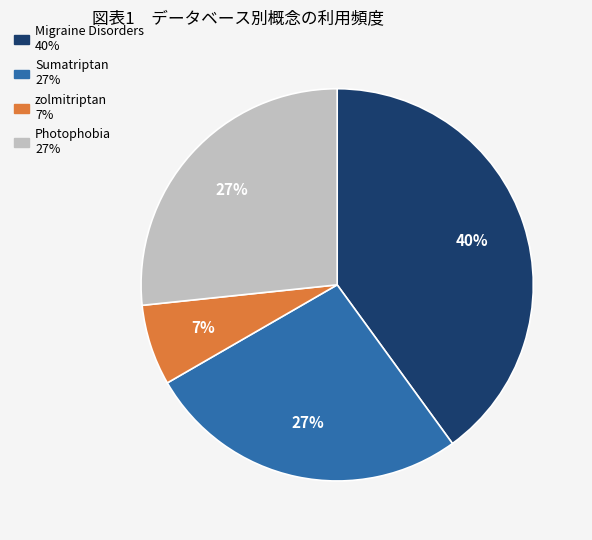

Between zolmitriptan and Sumatriptan, which is larger?

Sumatriptan